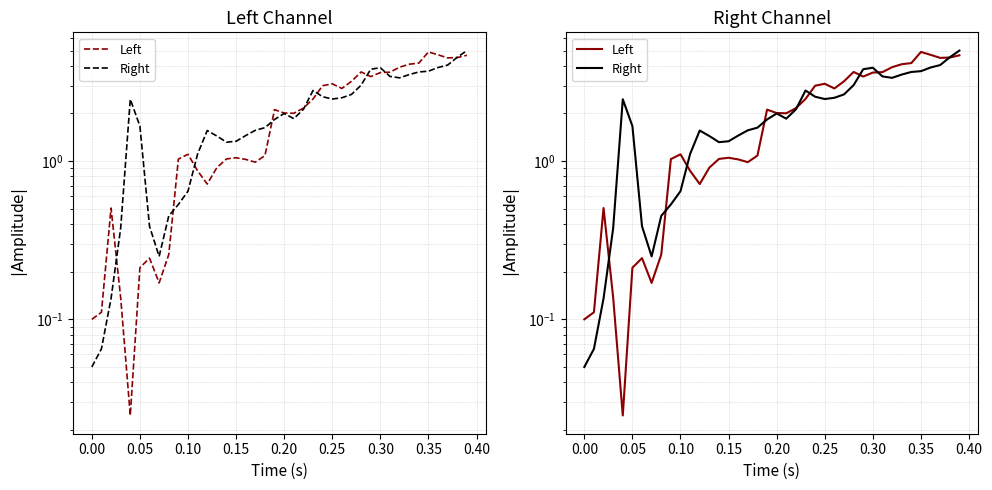

In Right, how many points are lower than both neighbors (excluding endpoints)?

5